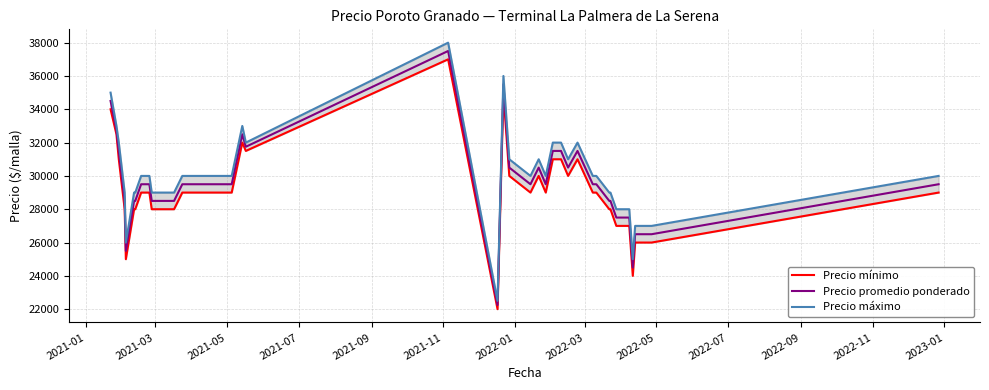

What is the maximum value for Precio promedio ponderado?

37500